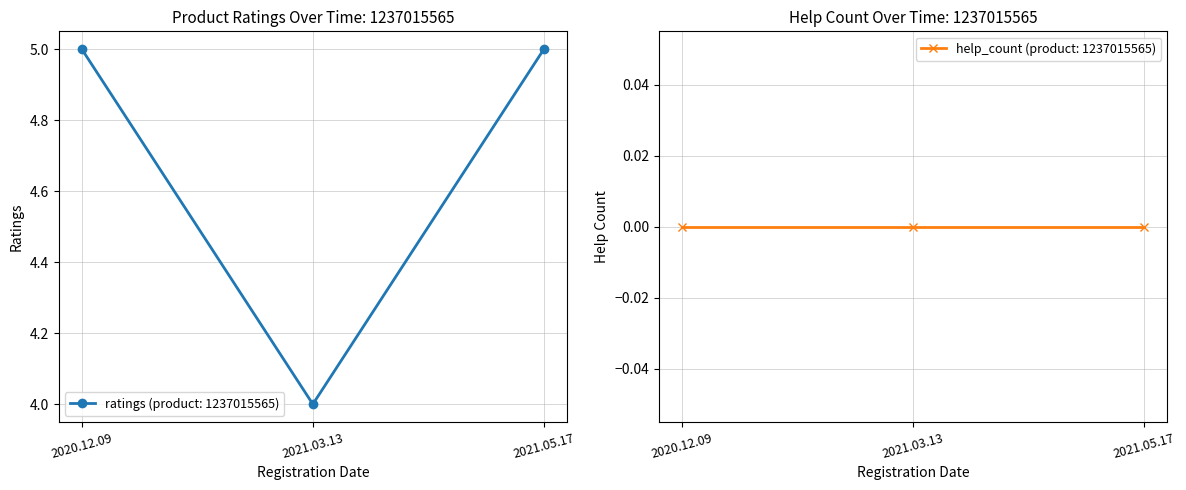

What are all the series names shown in the legend?

ratings, help_count